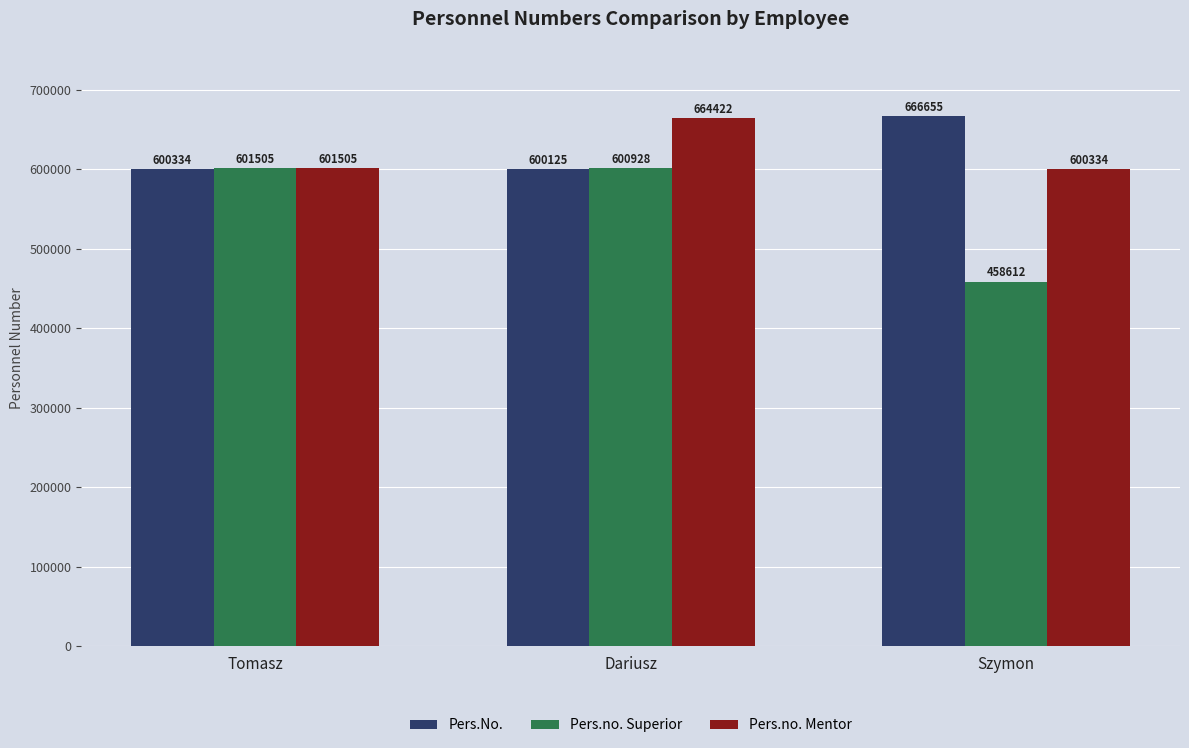

How many distinct data groups are displayed?

3